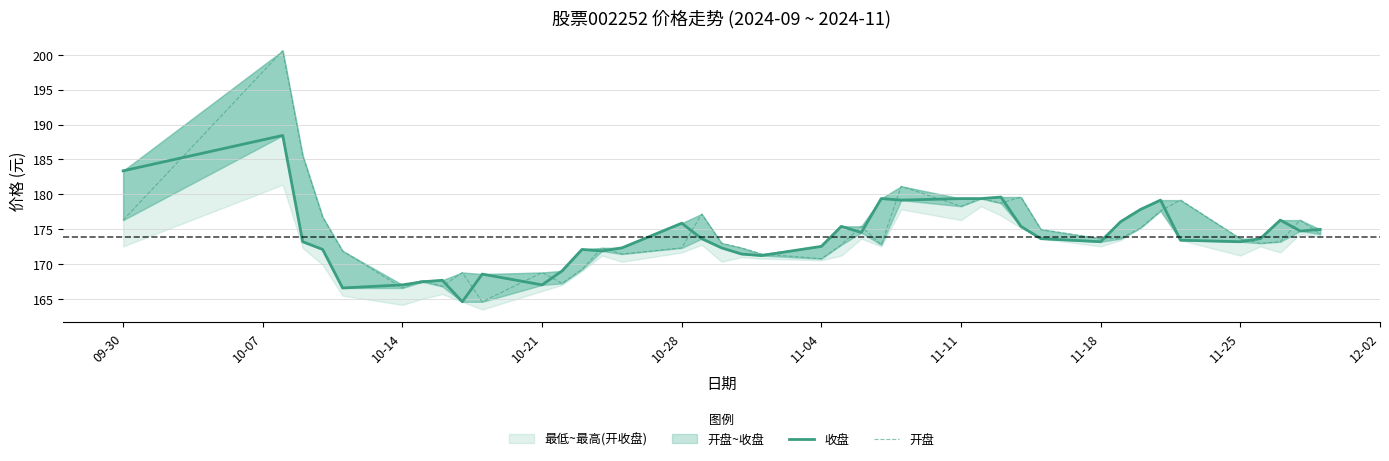

Reading left to right, transcribe all the data shown in this chart.

收盘: 183.4	188.4	173.2	172.1	166.6	167.1	167.5	167.7	164.7	168.6	167.1	169.1	172.1	171.9	172.4	175.9	173.7	172.4	171.5	171.3	172.6	175.4	174.6	179.4	179.2	179.4	179.4	179.6	175.4	173.7	173.2	176.1	177.9	179.2	173.5	173.2	173.7	176.3	174.8	175.0
开盘: 176.3	200.6	185.6	176.8	171.9	166.6	167.7	166.8	168.8	164.7	168.8	167.3	169.3	172.4	171.5	172.4	177.2	173.0	172.4	171.5	170.8	172.8	175.4	172.8	181.2	178.3	179.4	178.8	179.6	175.0	173.7	173.7	175.2	177.7	179.2	173.7	173.0	173.2	176.3	174.3